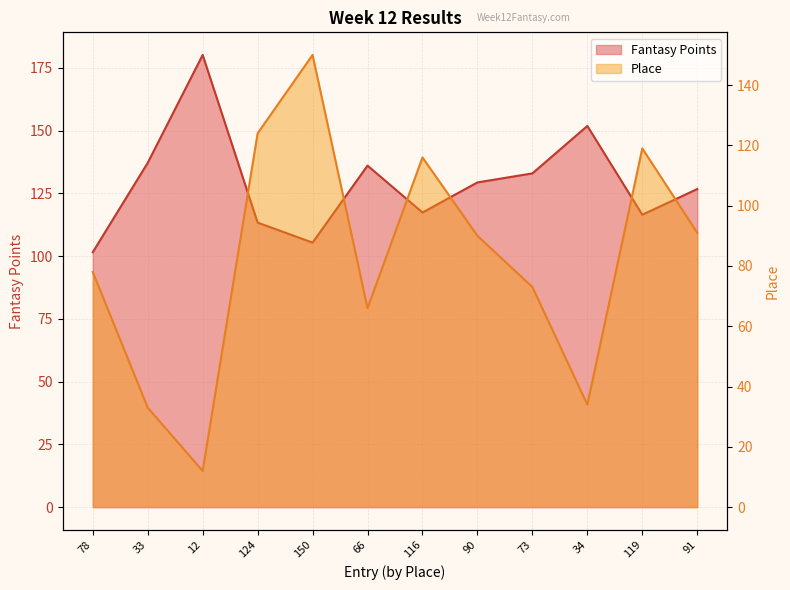

What is the sum of the Place values at 78 and 34?

112.0